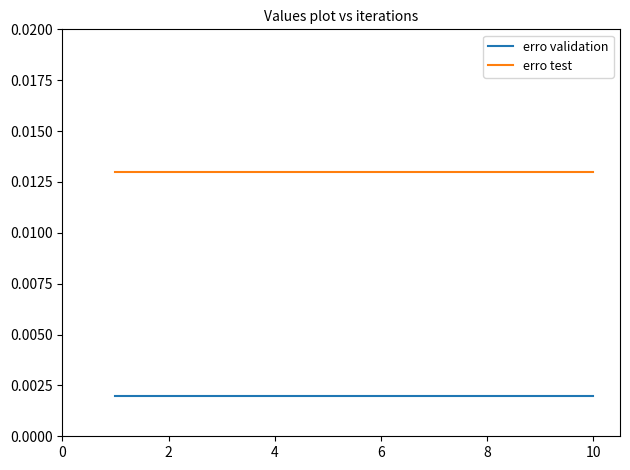

Which series has the largest total across all categories?

erro test